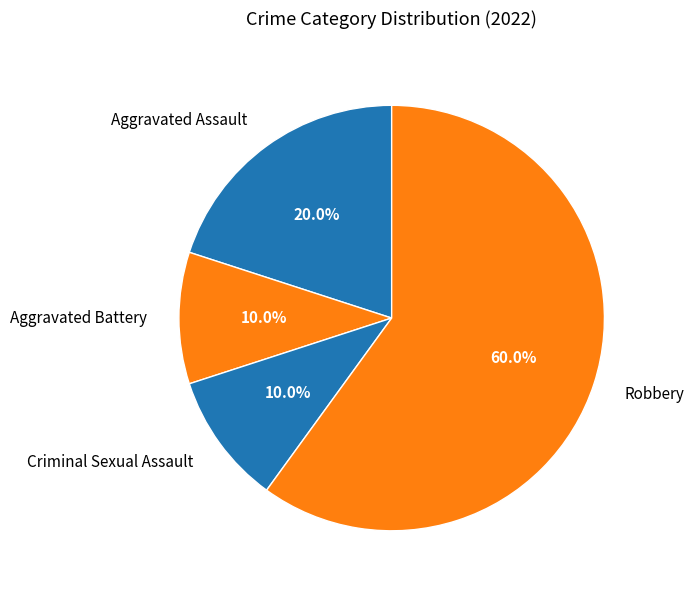

To the nearest percent, what percentage of the pie is Aggravated Battery?

10%